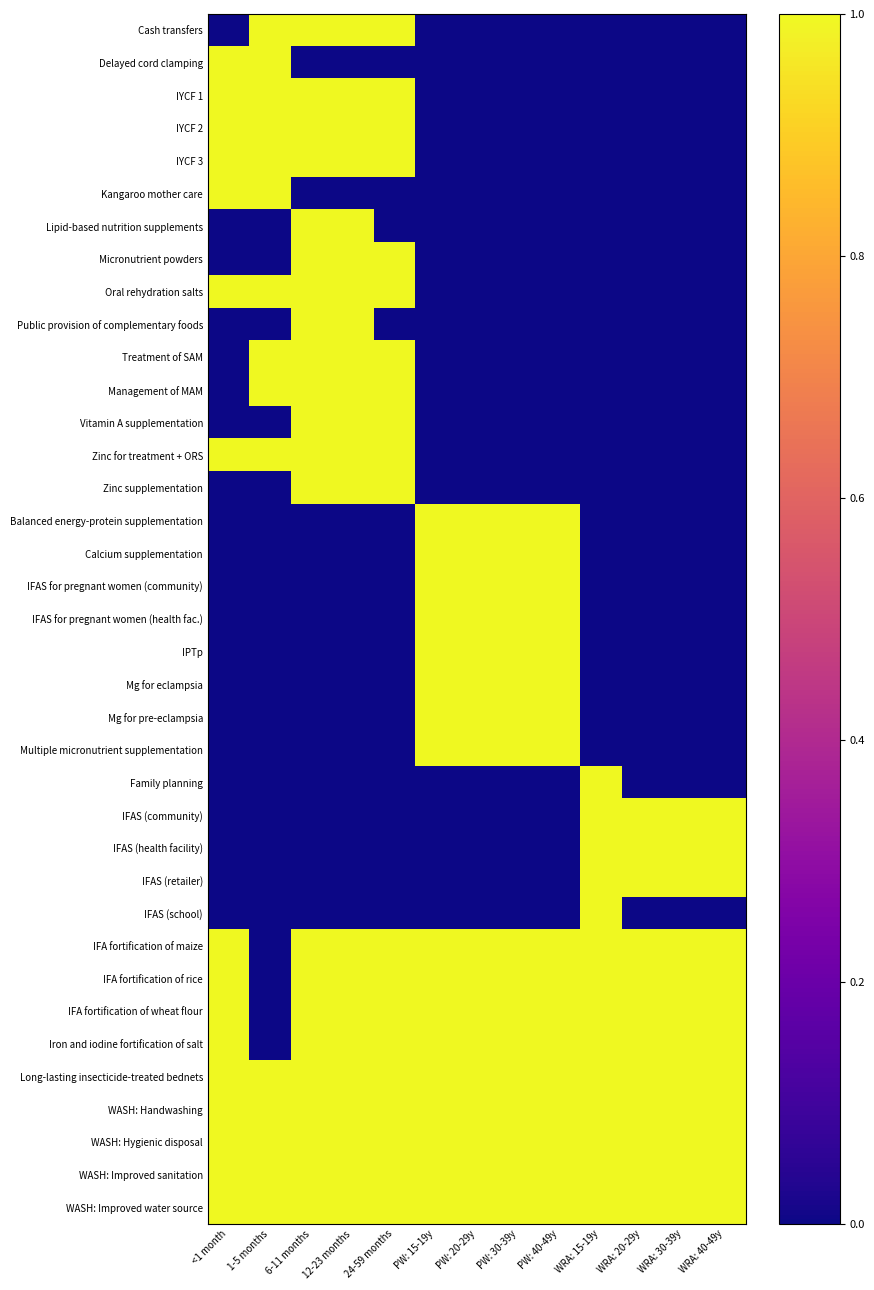

At which category does the chart reach its minimum across all series?

<1 month